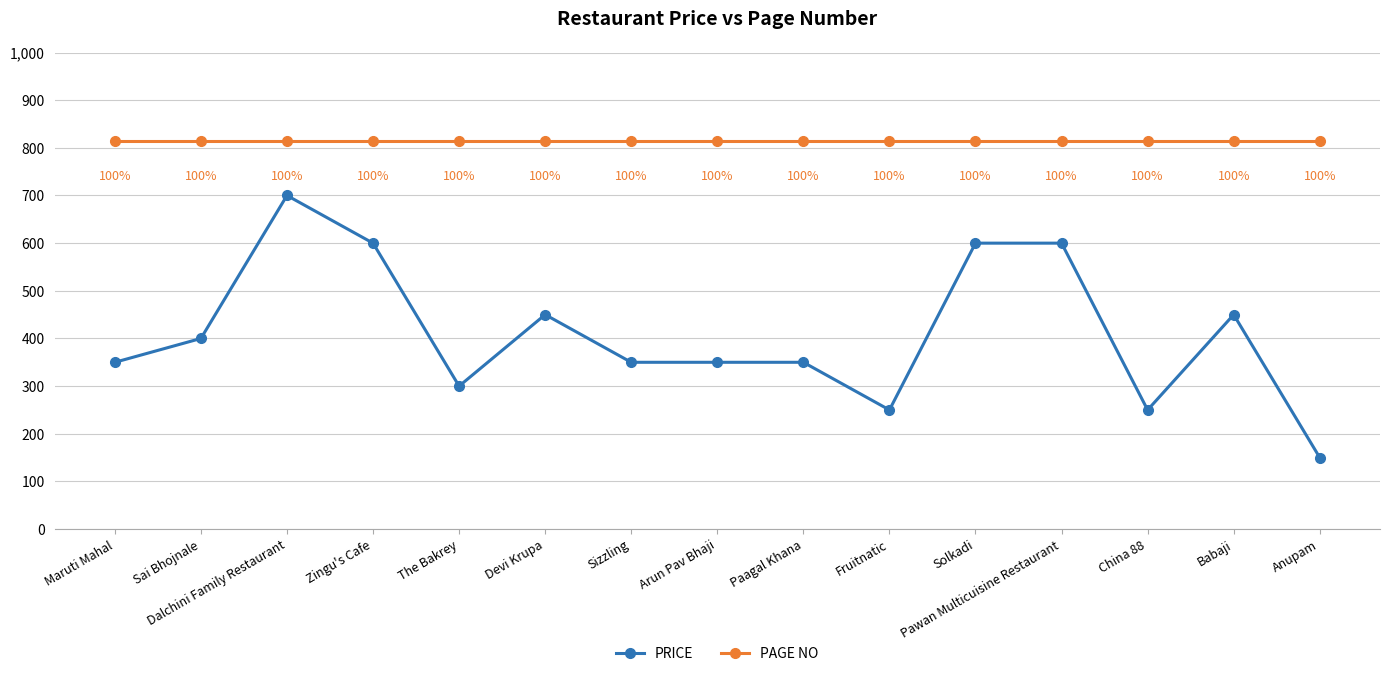

Is it true that PRICE equals 450 at Devi Krupa?

True